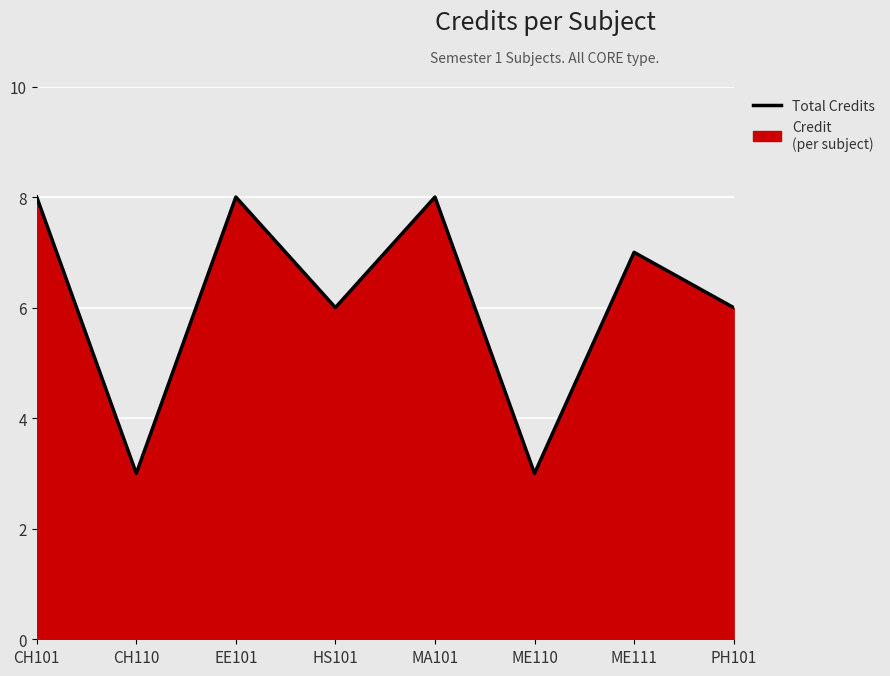

What is the value of the 5th point from the left?

8